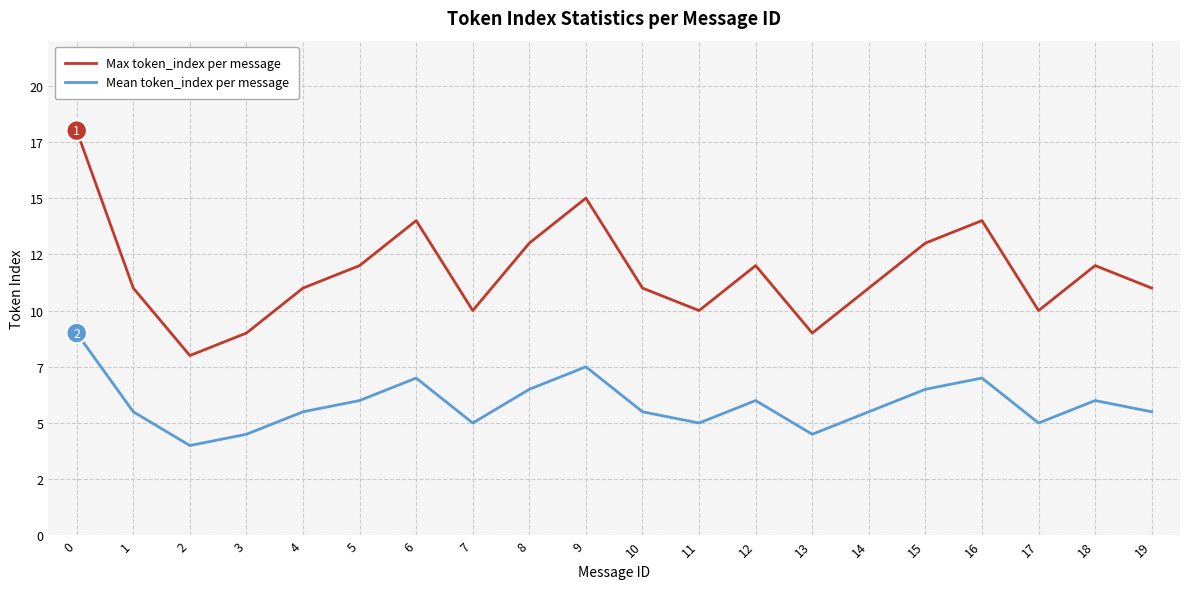

Rank the series at 7 from lowest to highest value.

Mean token_index per message, Max token_index per message